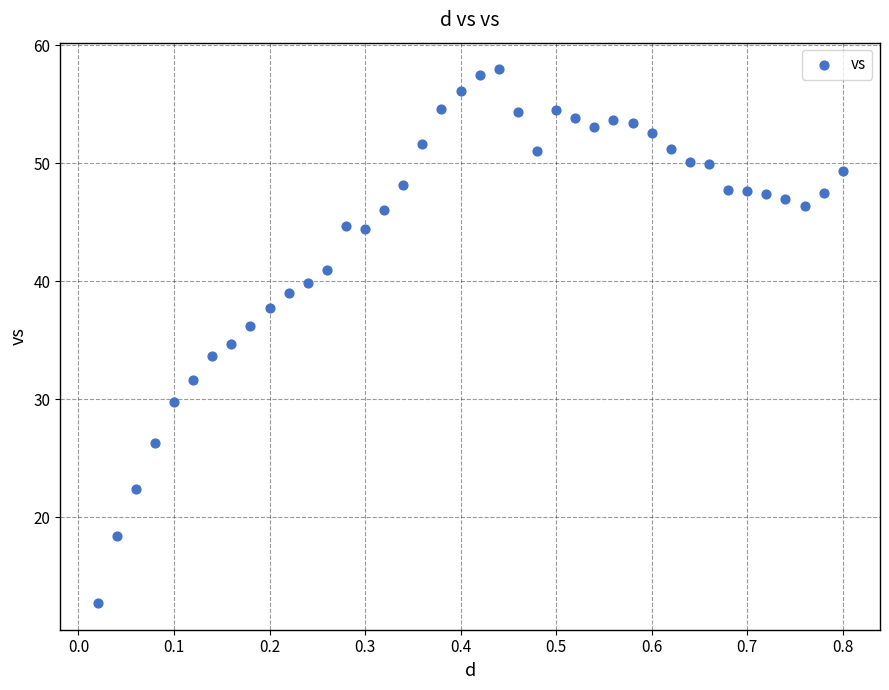

What is the range of X values (max minus min)?

0.8